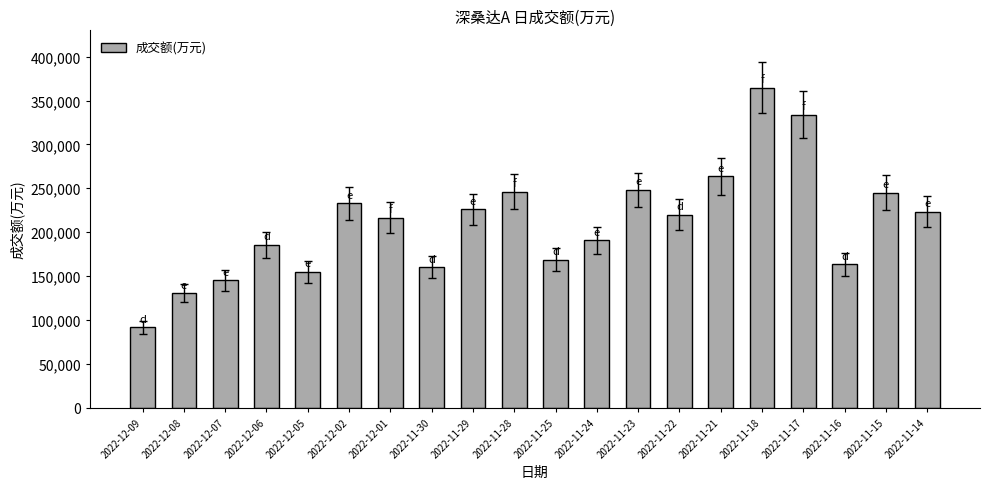

Between 2022-11-14 and 2022-12-07, which is larger?

2022-11-14